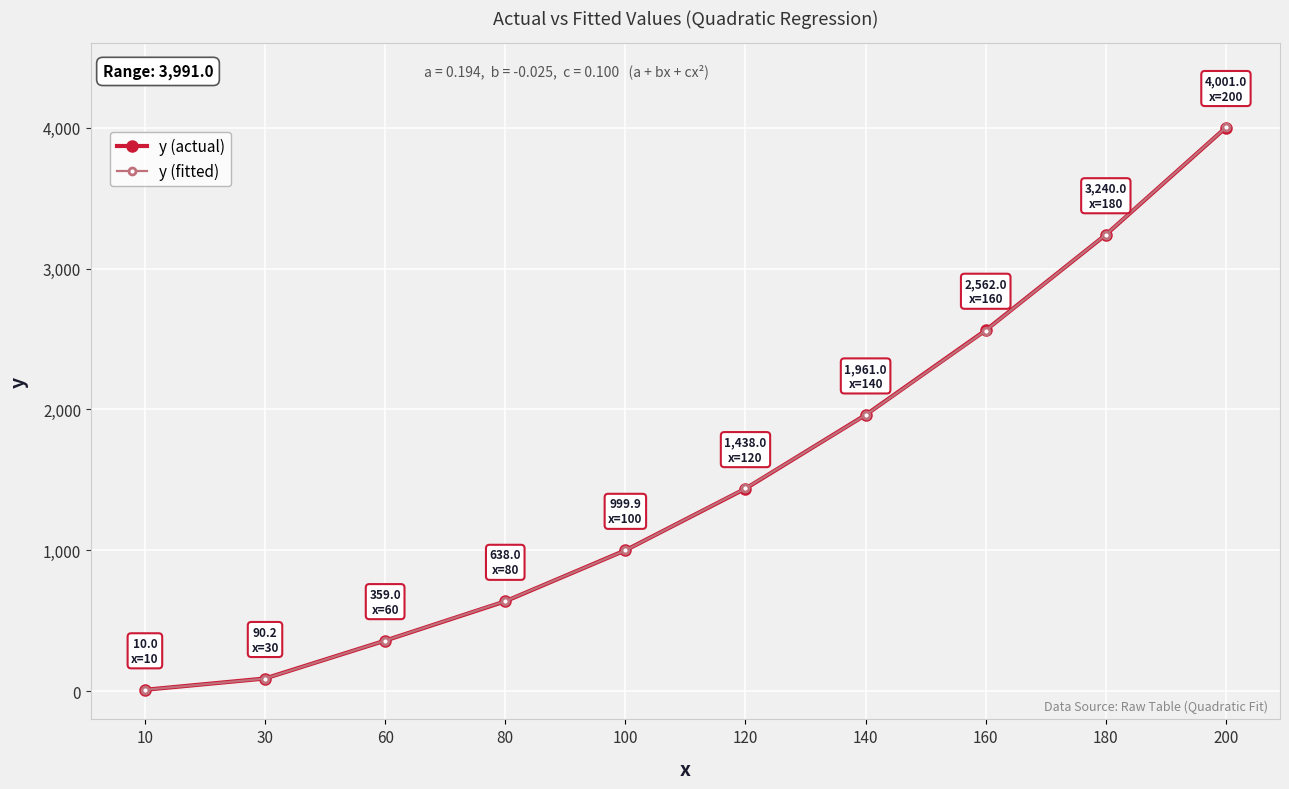

Which series ends up on top after the final intersection of y (fitted) and y (actual)?

y (fitted)